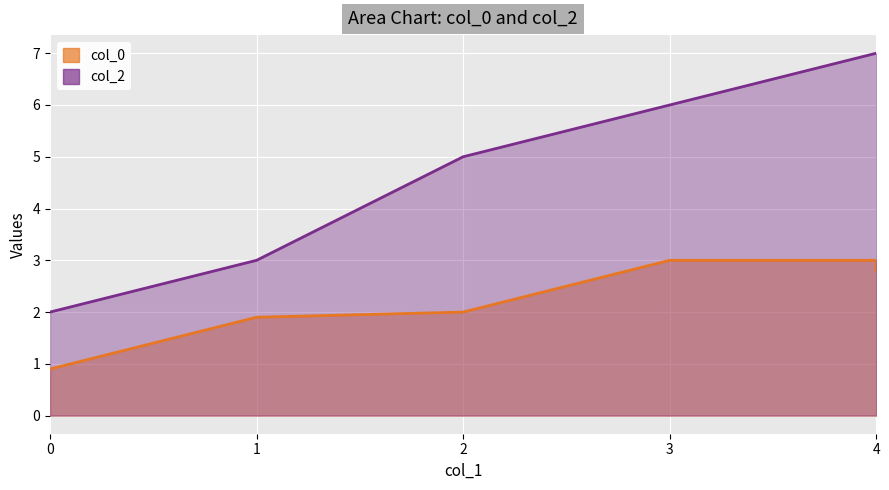

Is it true that col_2 equals 6.0 at 3?

True